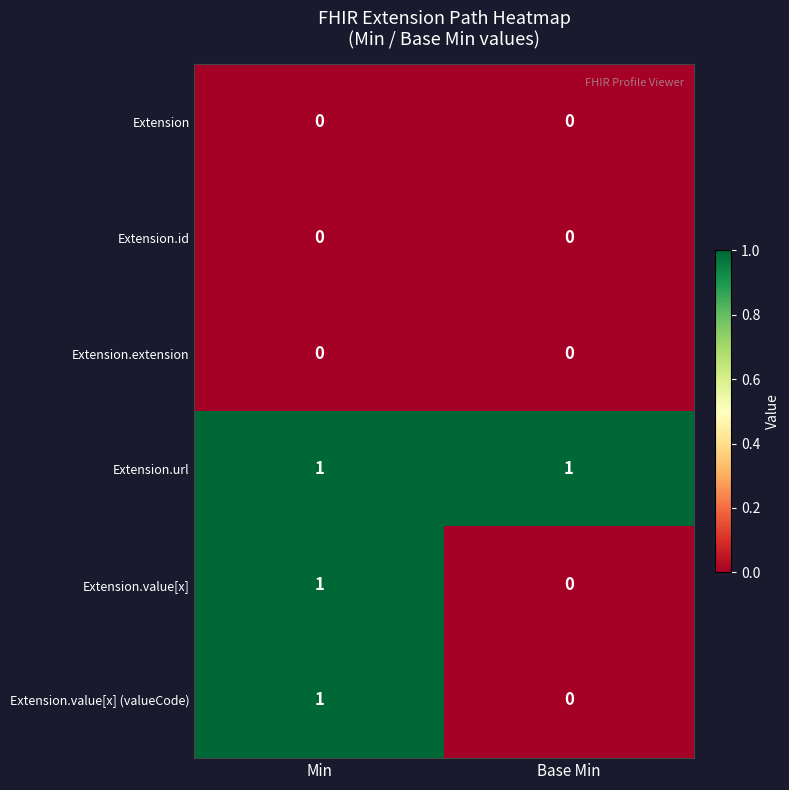

Rank the categories by Extension.value[x] (valueCode) value from lowest to highest.

Base Min, Min